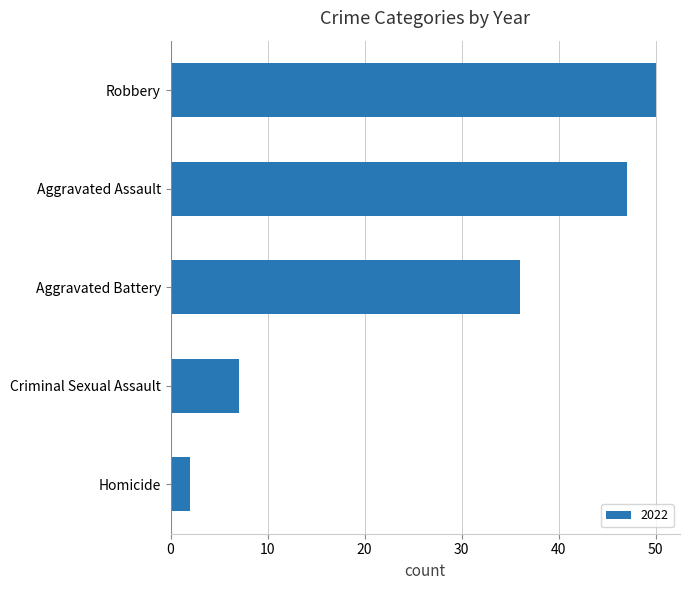

At which category does the chart reach its minimum across all series?

Homicide